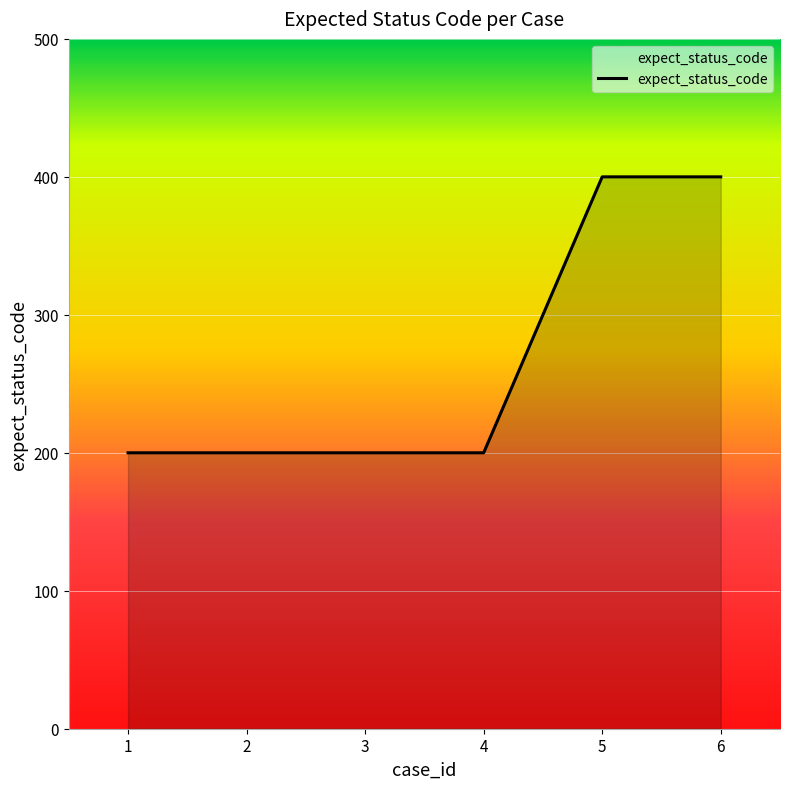

Count the number of categories in the chart.

6